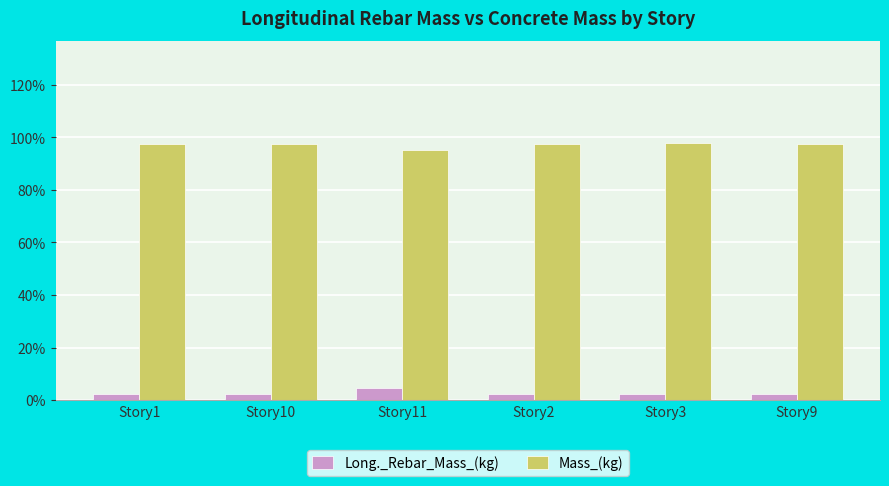

Rank the series at Story3 from lowest to highest value.

Long._Rebar_Mass_(kg), Mass_(kg)